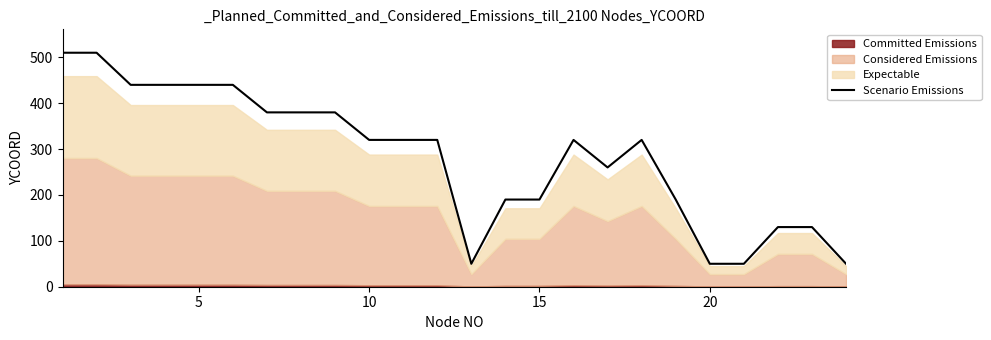

The value of Scenario Emissions at 20 is 15.8. True or false?

False